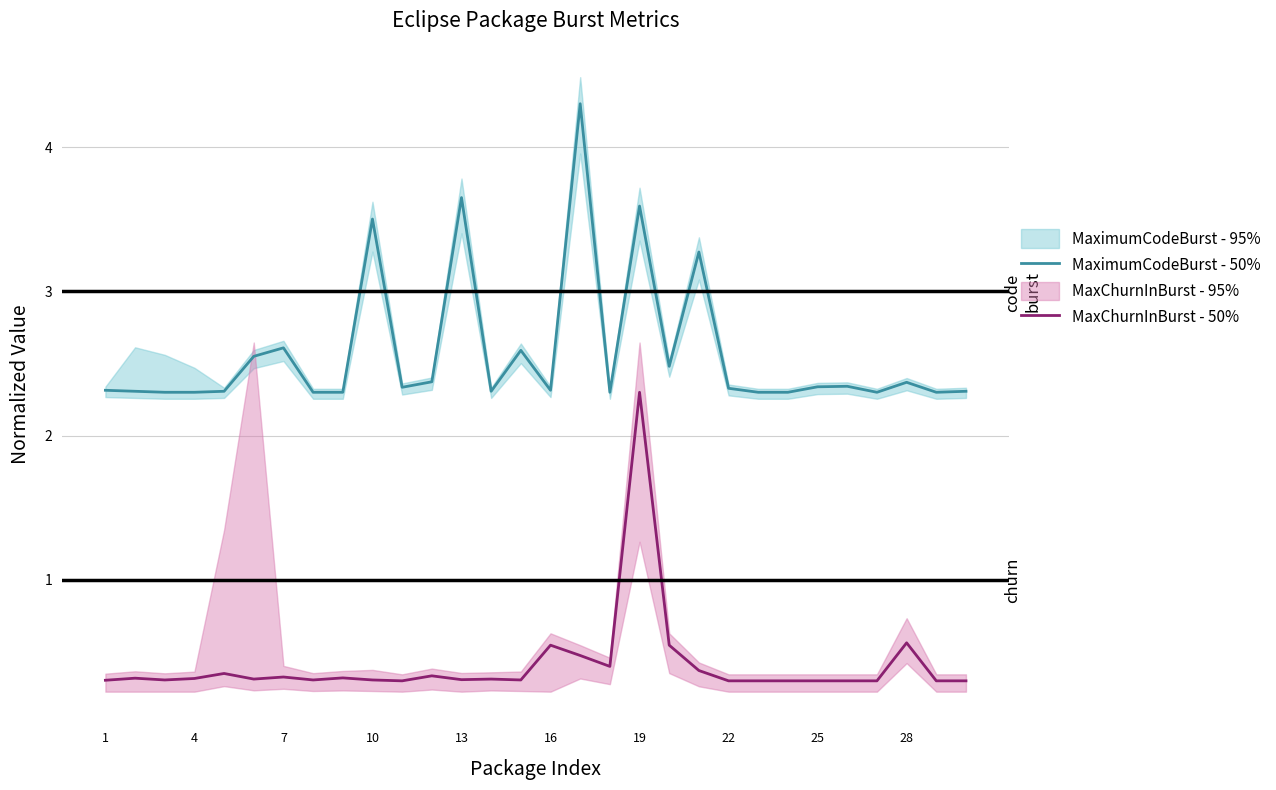

Reading right to left, what are all the values shown in this chart?

MaximumCodeBurst - 50%: 2.3	2.3	2.4	2.3	2.3	2.3	2.3	2.3	2.3	3.3	2.5	3.6	2.3	4.3	2.3	2.6	2.3	3.6	2.4	2.3	3.5	2.3	2.3	2.6	2.5	2.3	2.3	2.3	2.3	2.3
MaxChurnInBurst - 50%: 0.3	0.3	0.6	0.3	0.3	0.3	0.3	0.3	0.3	0.4	0.5	2.3	0.4	0.5	0.5	0.3	0.3	0.3	0.3	0.3	0.3	0.3	0.3	0.3	0.3	0.4	0.3	0.3	0.3	0.3